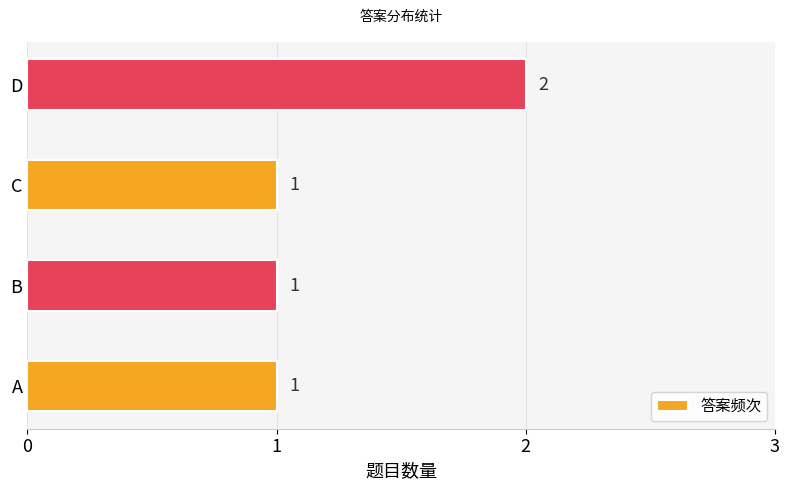

Does the chart contain any negative values?

No